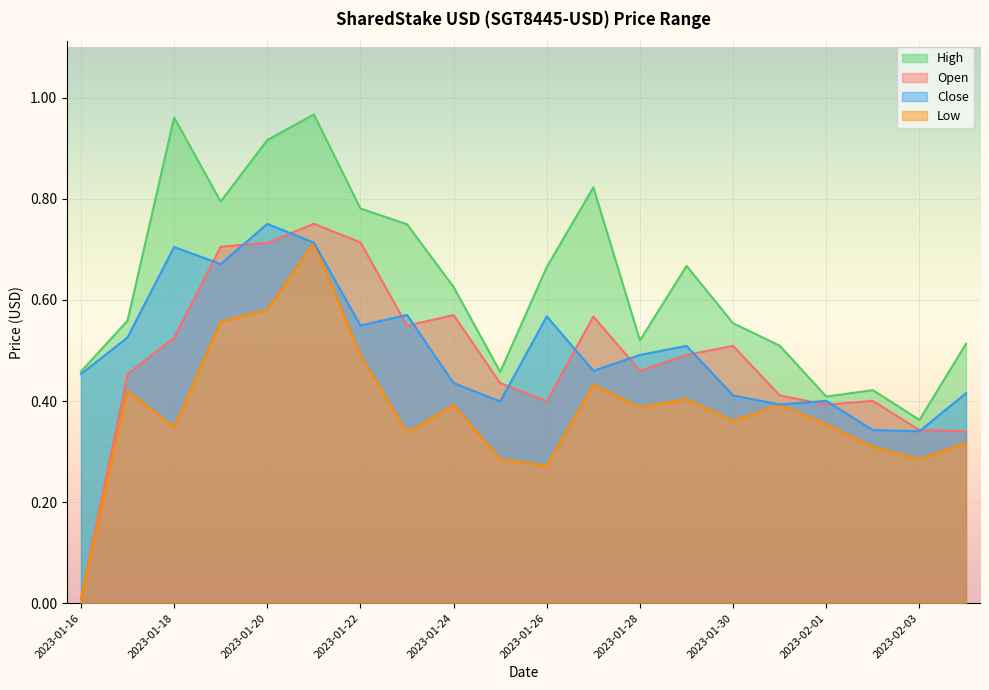

What is the value of the Open point at the 4th from the left?

0.7